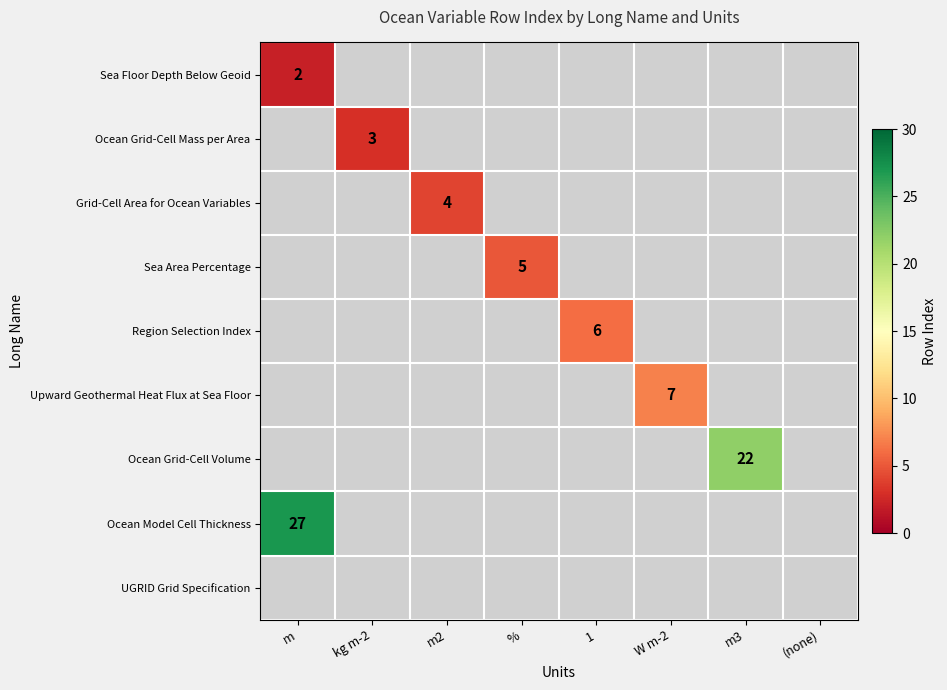

At which label does Grid-Cell Area for Ocean Variables reach its minimum?

m